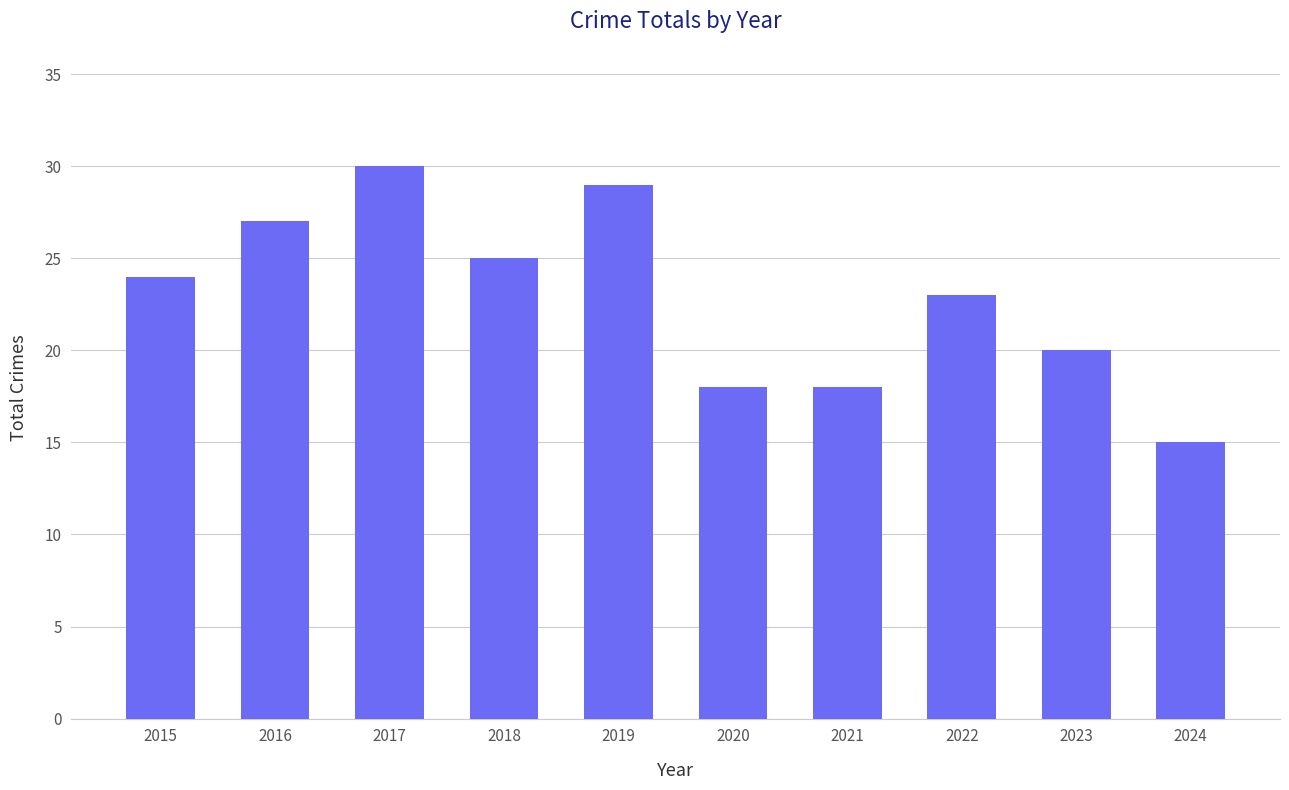

Approximately how many times larger is the value at 2022 compared to 2018?

0.9